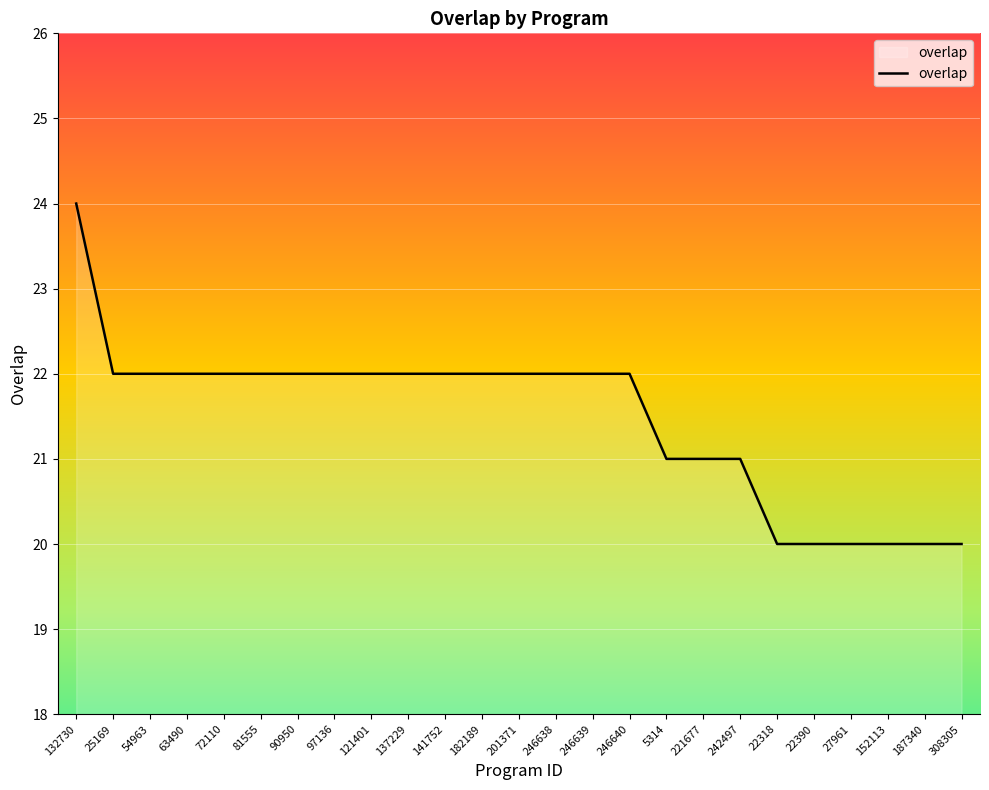

Read the value at 242497.

21